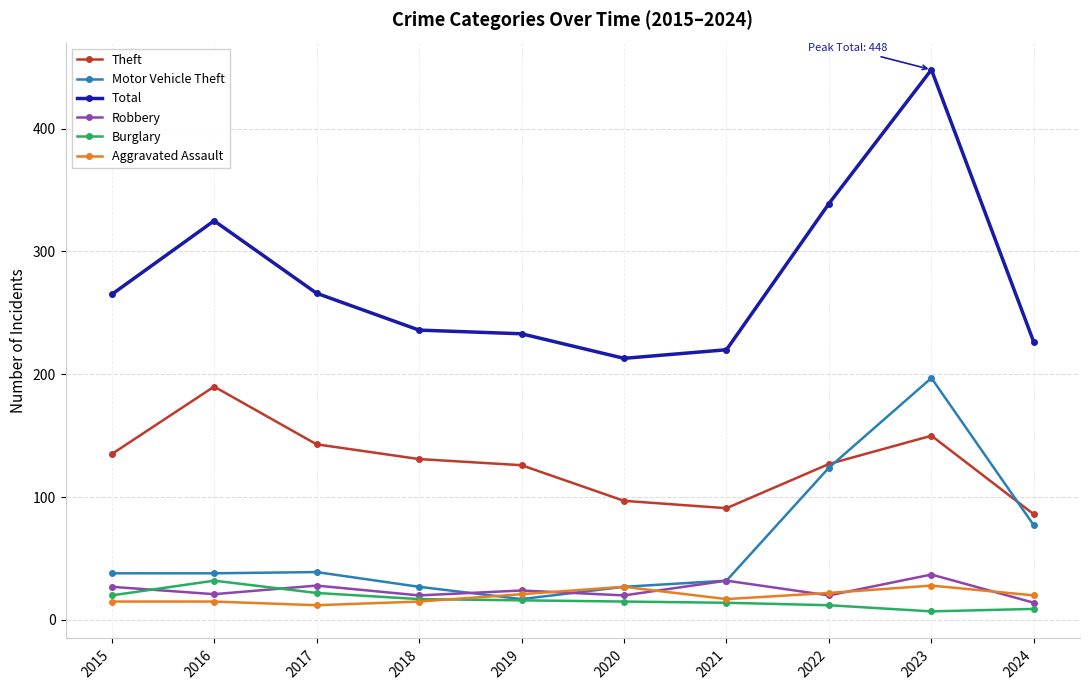

True or false: Robbery has more than 0 interior local peaks.

True